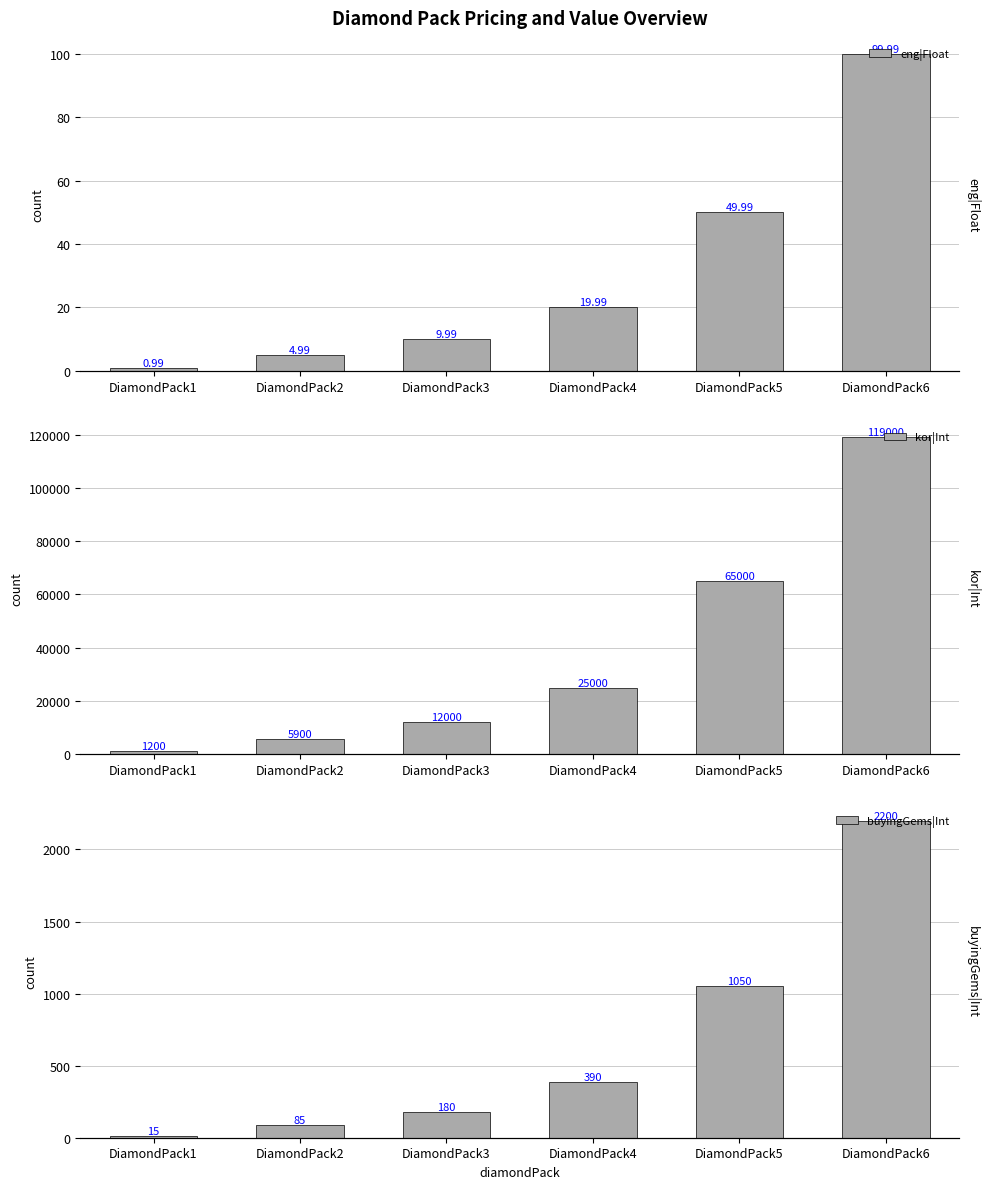

Which category has the lowest value in the kor|Int series?

DiamondPack1